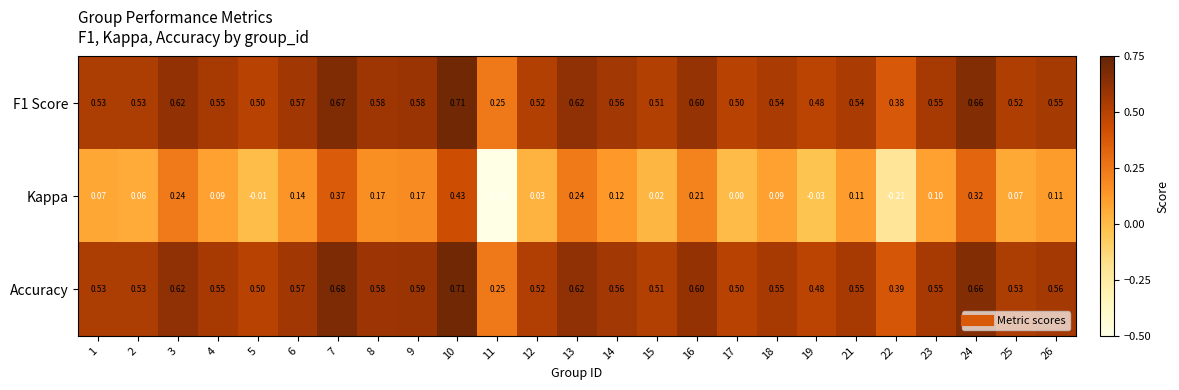

Is the value of Kappa at 4 greater than the value of Accuracy at 6?

No